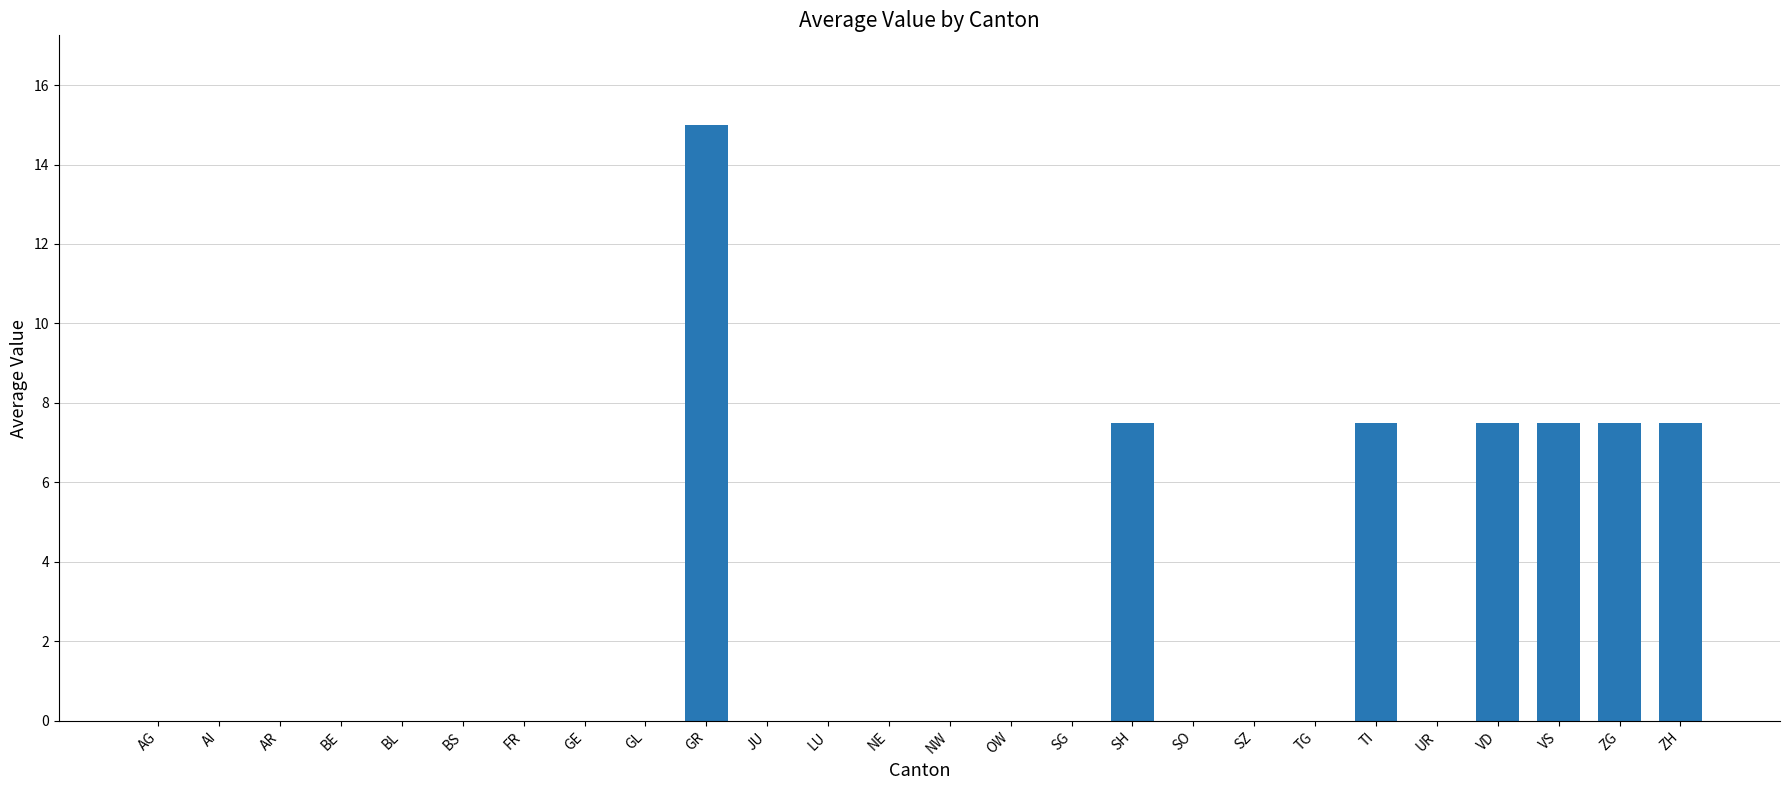

Which category has the highest value across all series?

GR